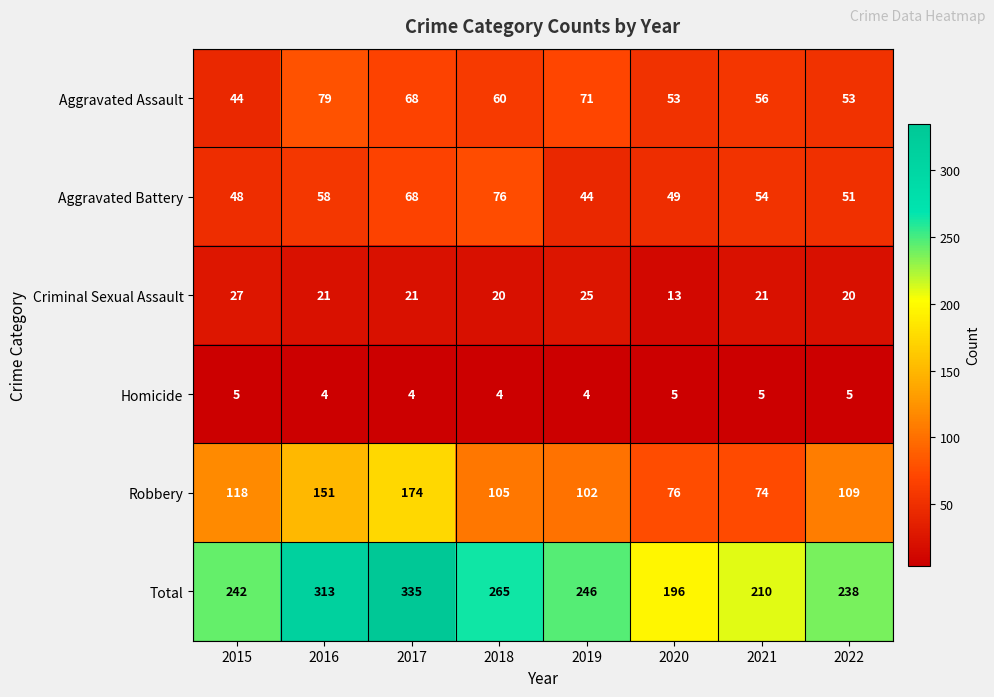

Rank the series at 2018 from lowest to highest value.

Homicide, Criminal Sexual Assault, Aggravated Assault, Aggravated Battery, Robbery, Total